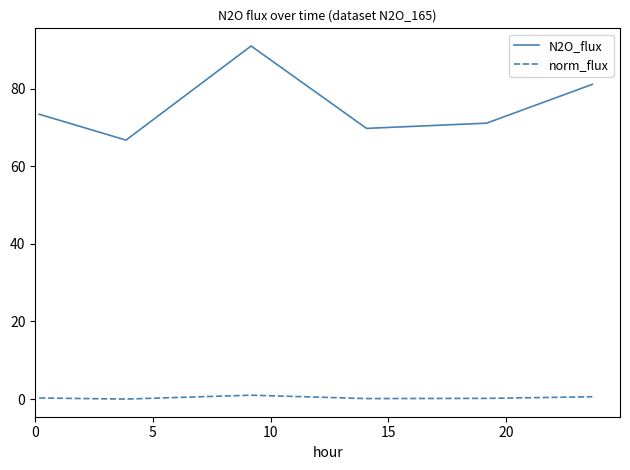

Which series has the largest total across all categories?

N2O_flux